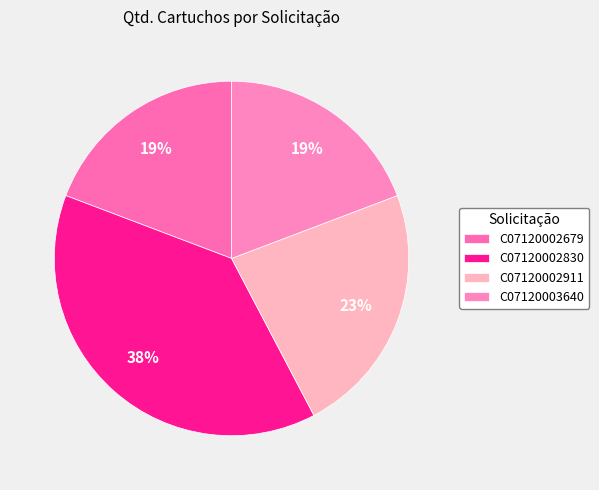

Is it true that C07120002679 is 12% of the pie?

False